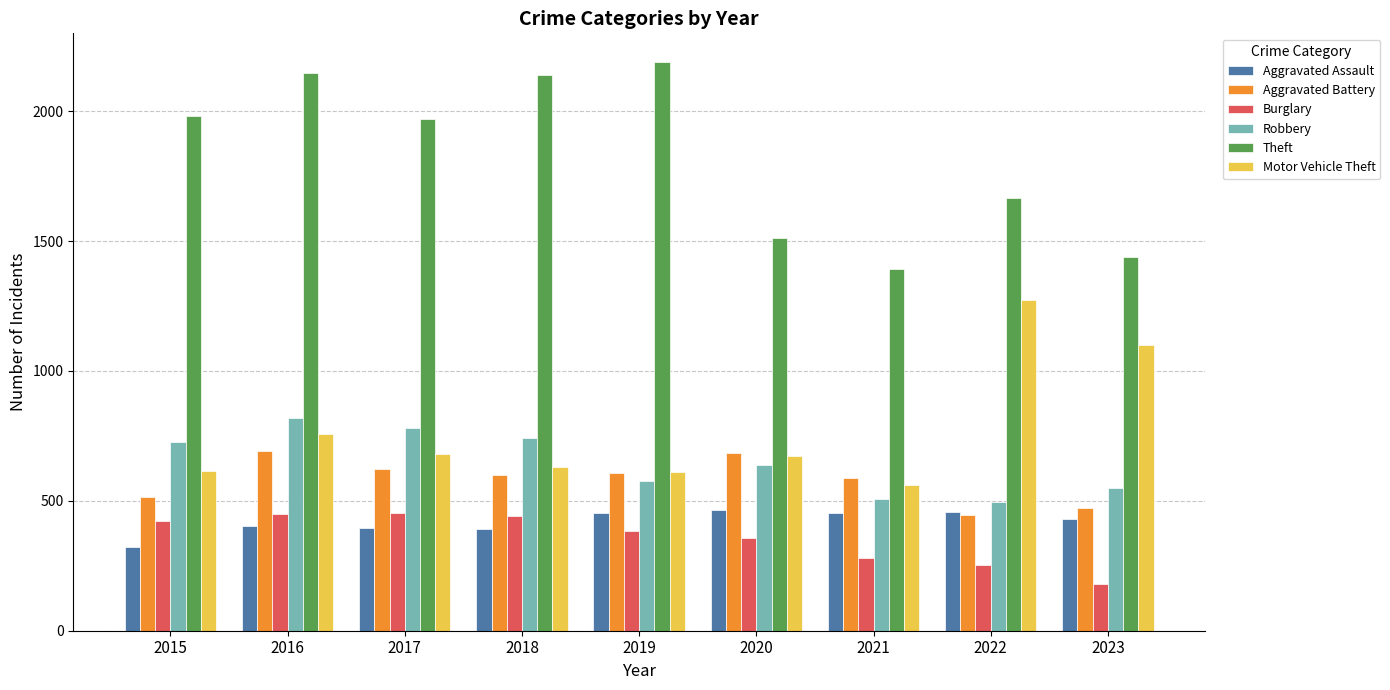

What is the difference between the Motor Vehicle Theft values at 2023 and 2017?

419